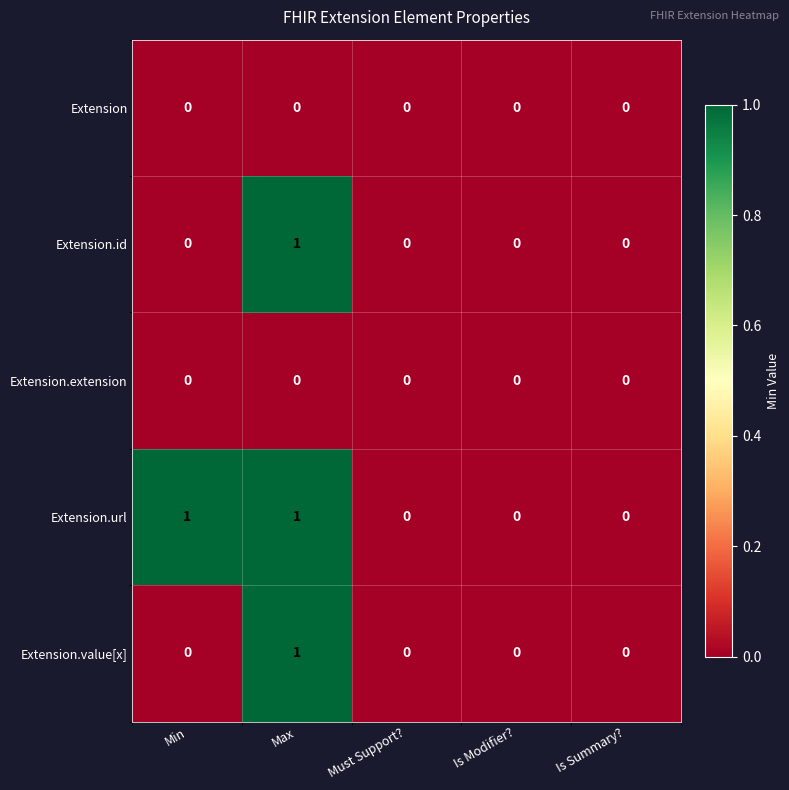

The value of Extension.url at Is Summary? is 0. True or false?

True